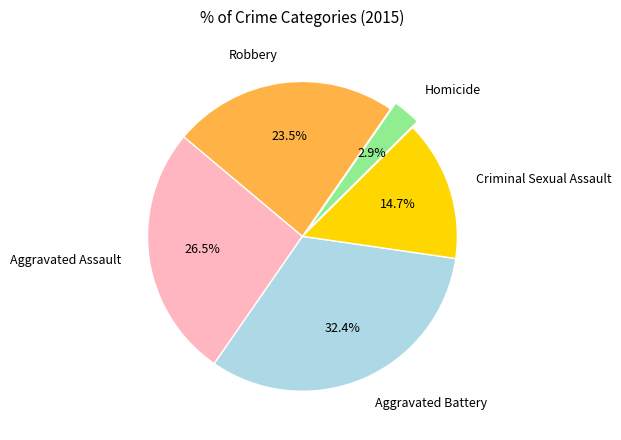

What percentage is NOT represented by Homicide?

97.1%